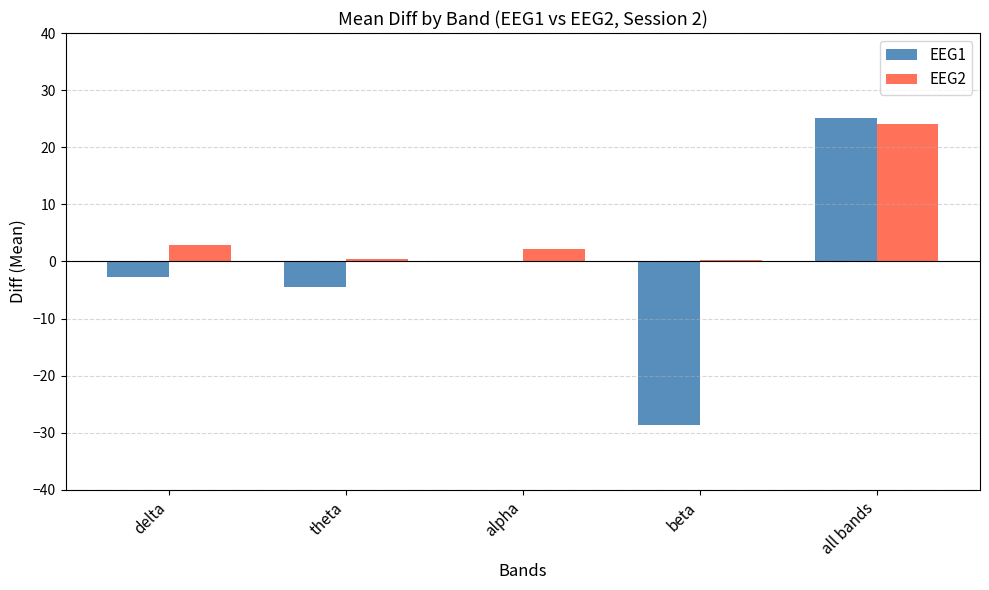

Which category has the highest value across all series?

all bands